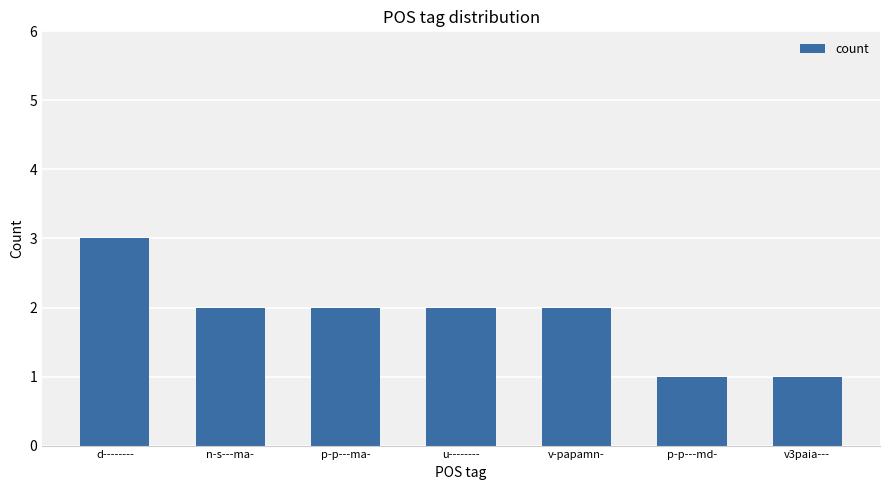

What is the value of the 6th bar from the left?

1